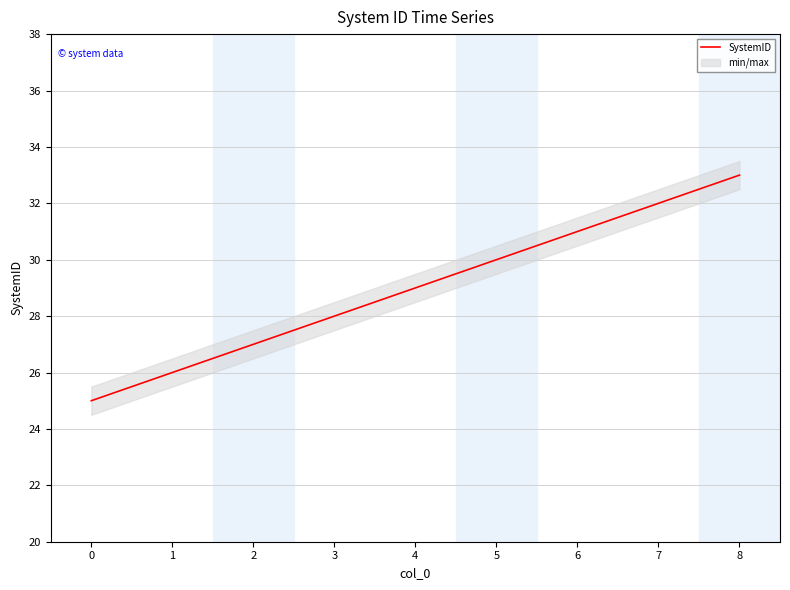

What is the value of the 1st point from the left?

25